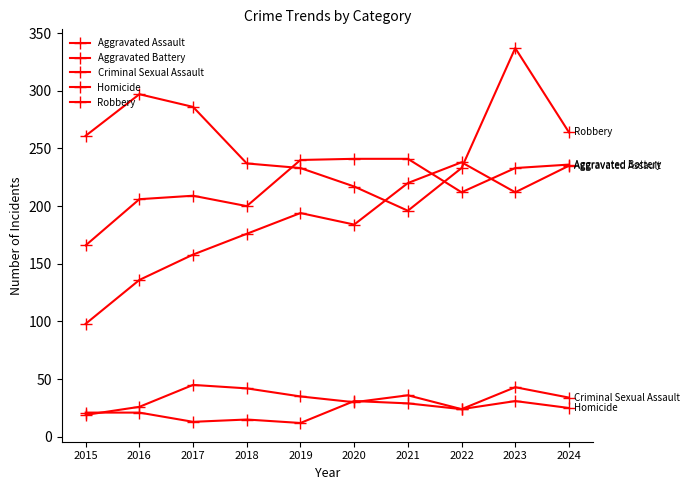

What is the value of the Criminal Sexual Assault point at the 6th from the left?

30